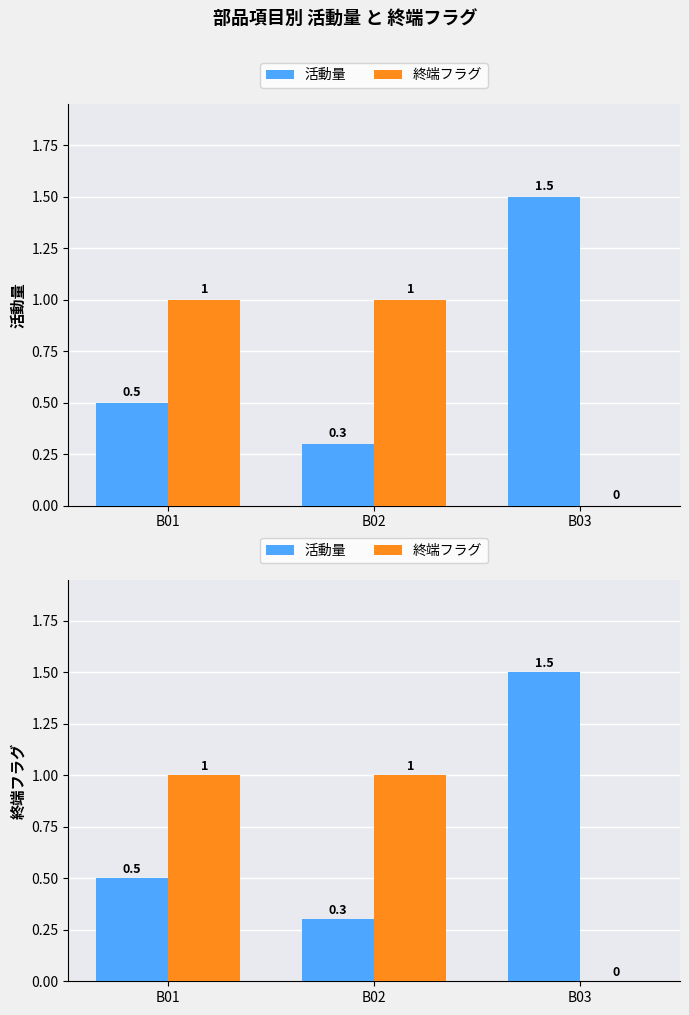

Rank the series at B01 from lowest to highest value.

活動量, 終端フラグ